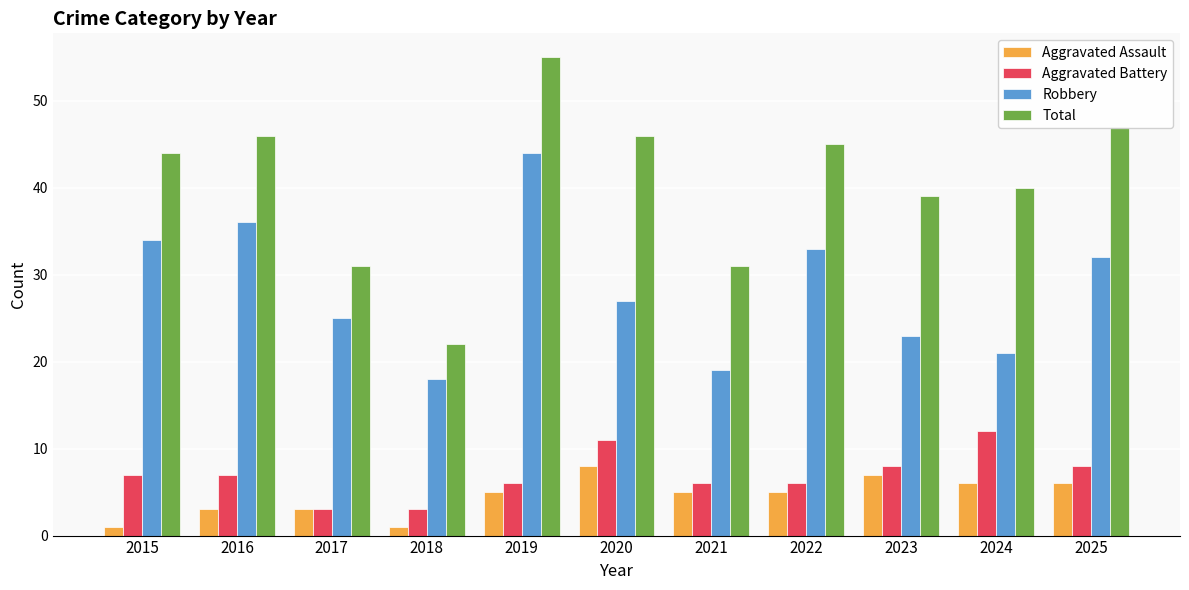

What is the smallest value displayed?

1